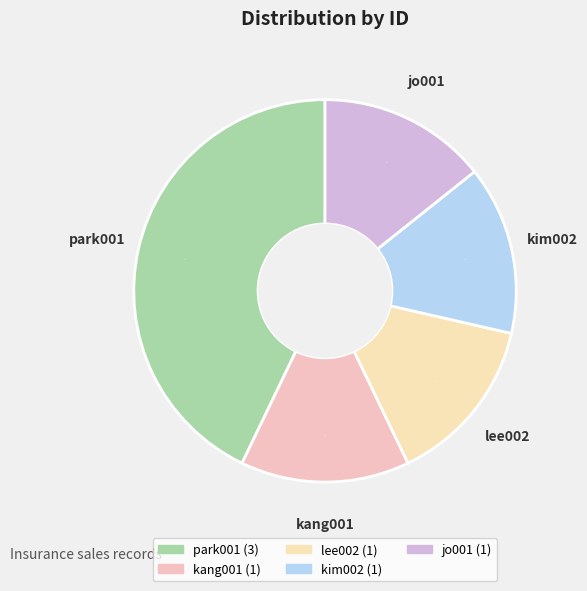

Does any single category account for the majority?

No